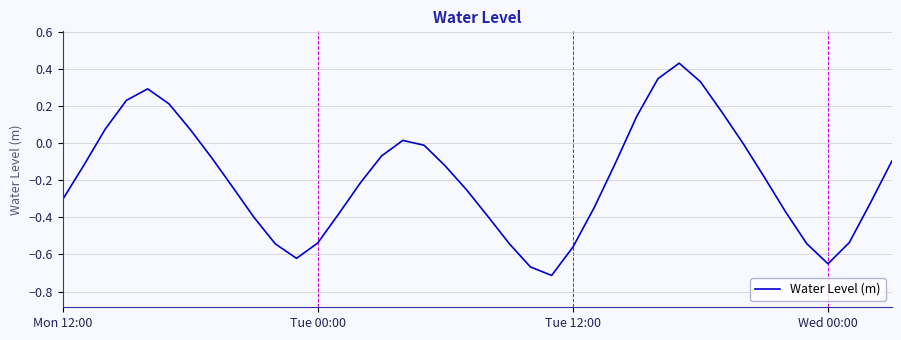

What is the sum of all values?

-7.6